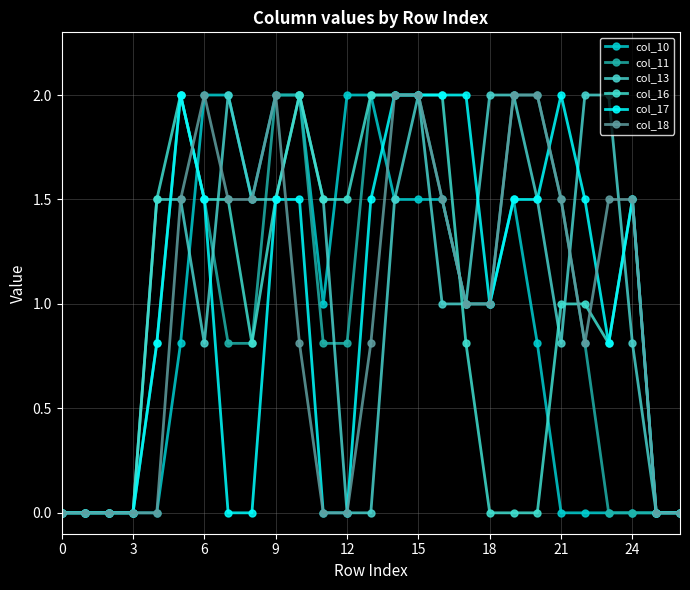

How many lines are shown in the chart?

6